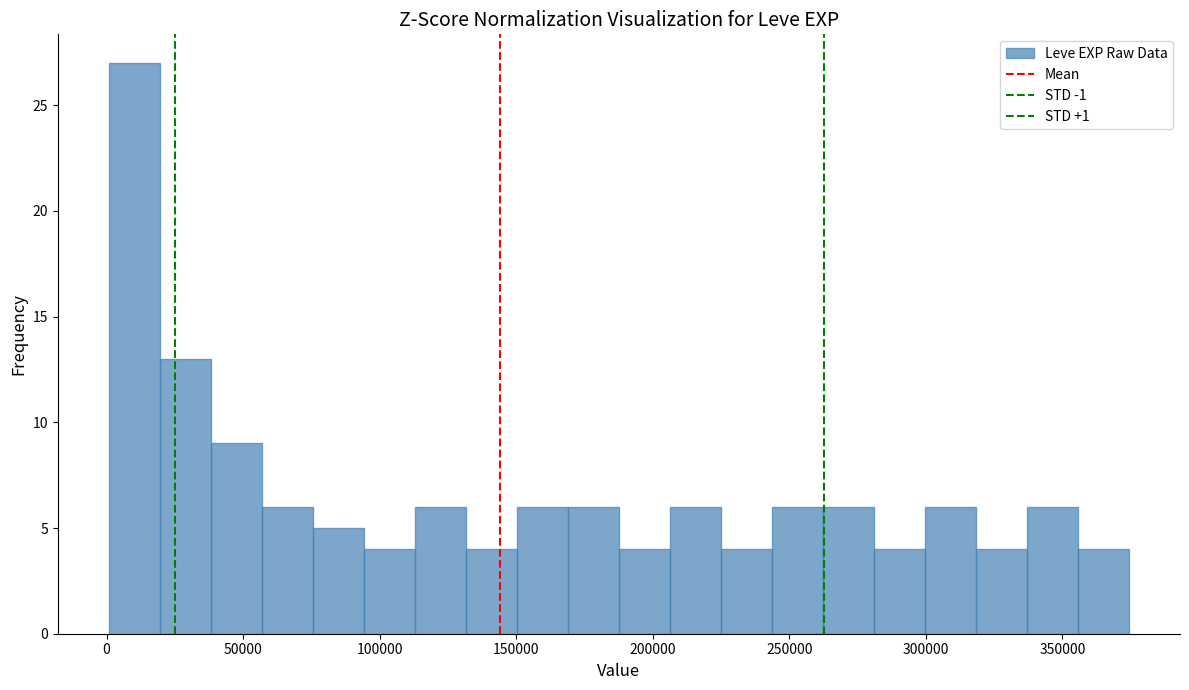

Read against the x-axis, roughly where is the centre of the tallest bar?

10000